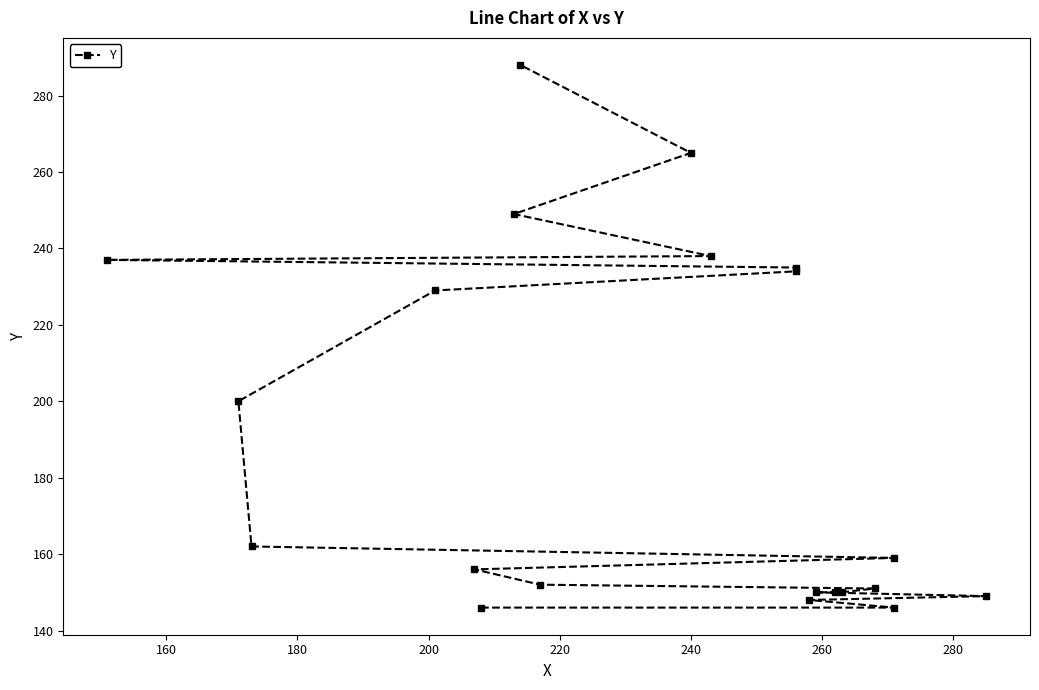

What is the difference between the maximum and second lowest values?

142